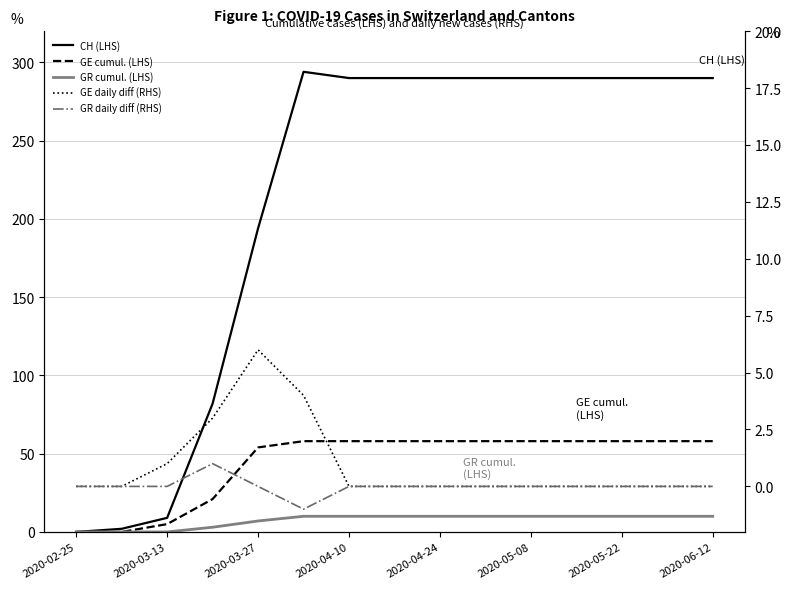

How many lines are shown in the chart?

5